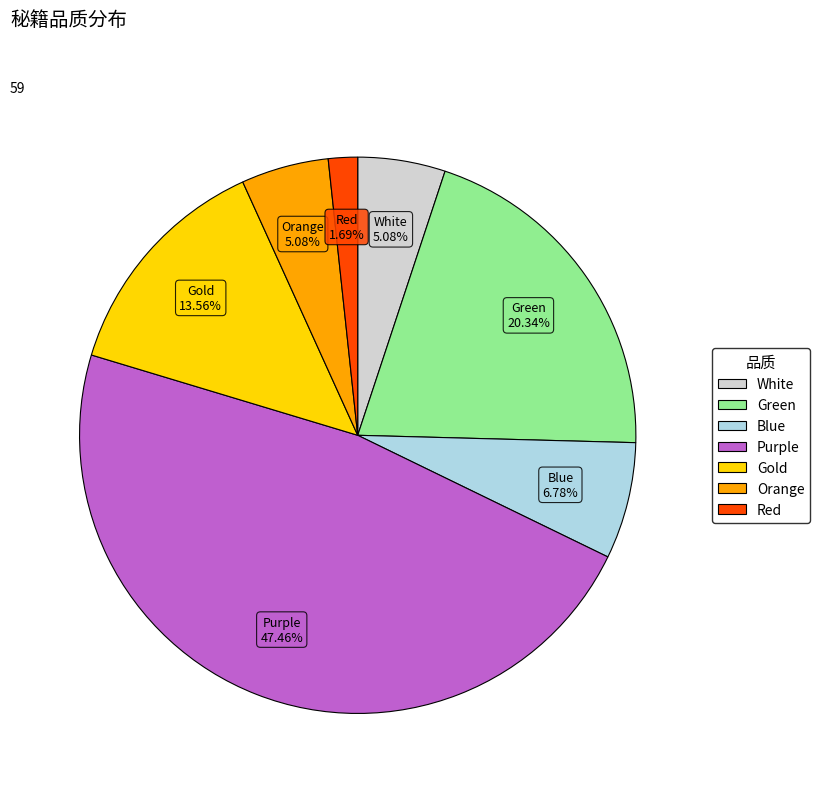

Is it true that Green is 14% of the pie?

False